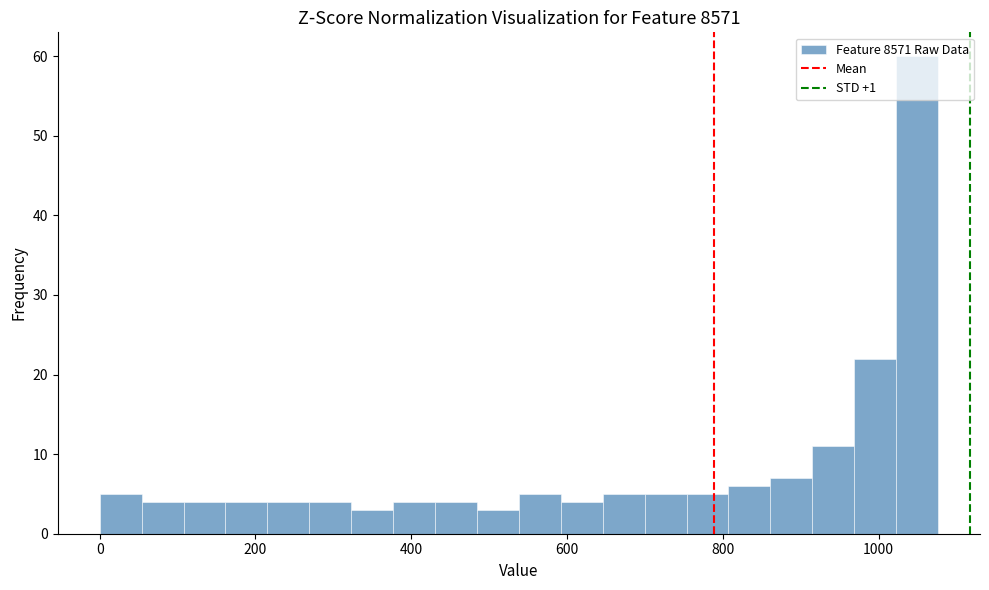

Read against the x-axis, roughly where is the centre of the tallest bar?

1040